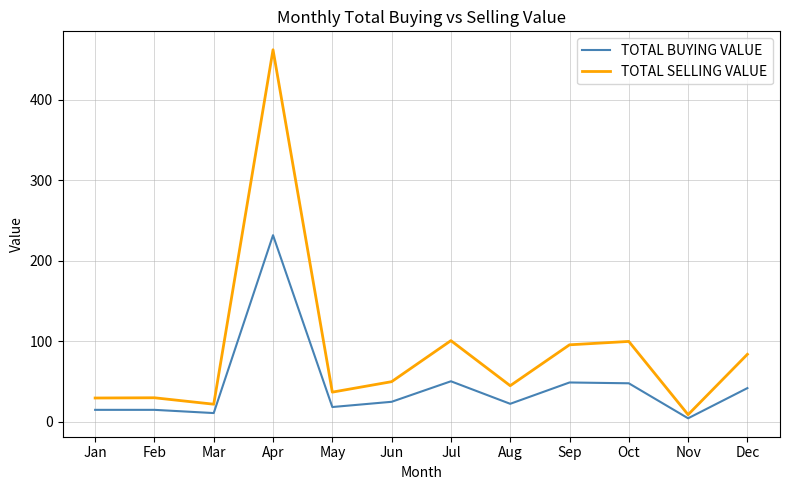

Is it true that TOTAL BUYING VALUE equals 11.0 at Mar?

True